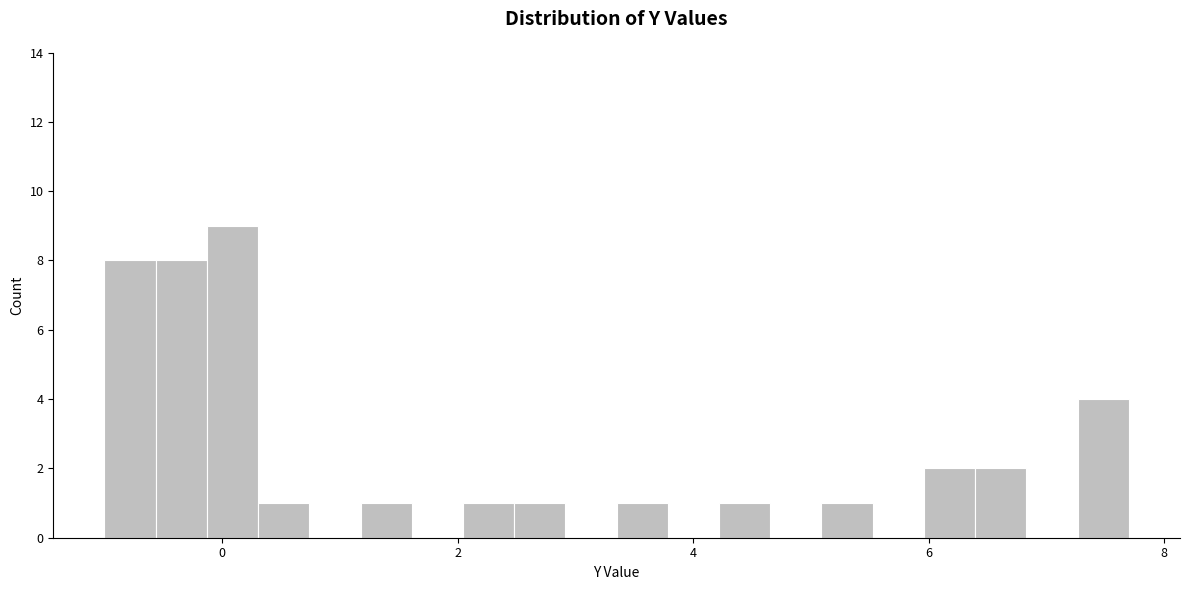

Read against the x-axis, roughly where is the centre of the tallest bar?

0.0